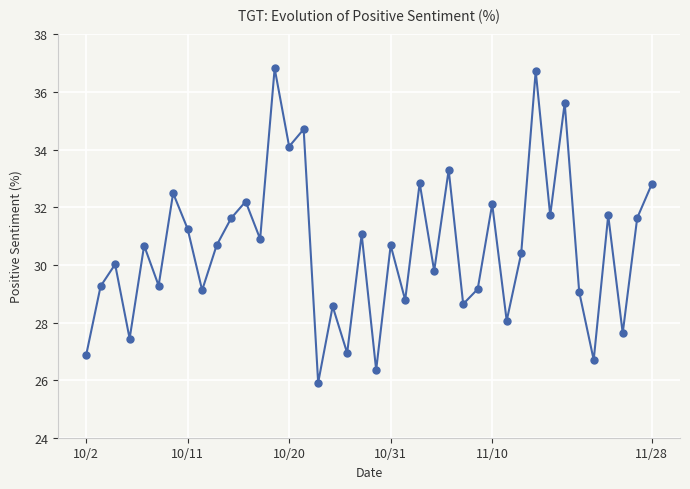

What is the difference between the maximum and second lowest values?

10.5